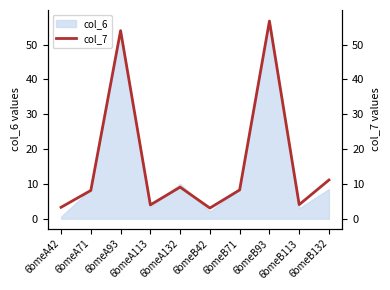

What is the change in value from 6bmeA132 to 6bmeB113?

-5.0